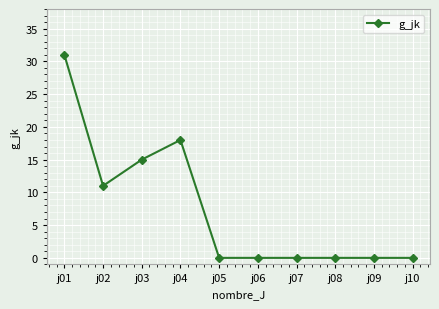

What is the difference between the values at j03 and j07?

15